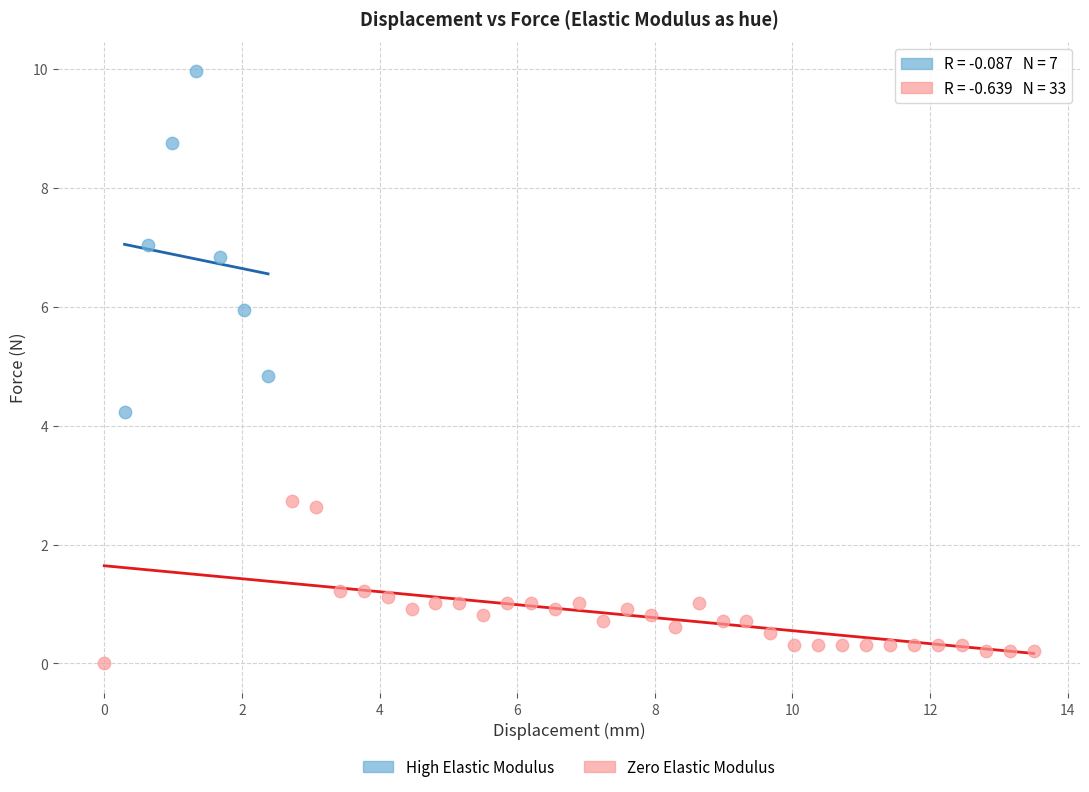

Which series reaches the minimum Y coordinate?

Zero Elastic Modulus